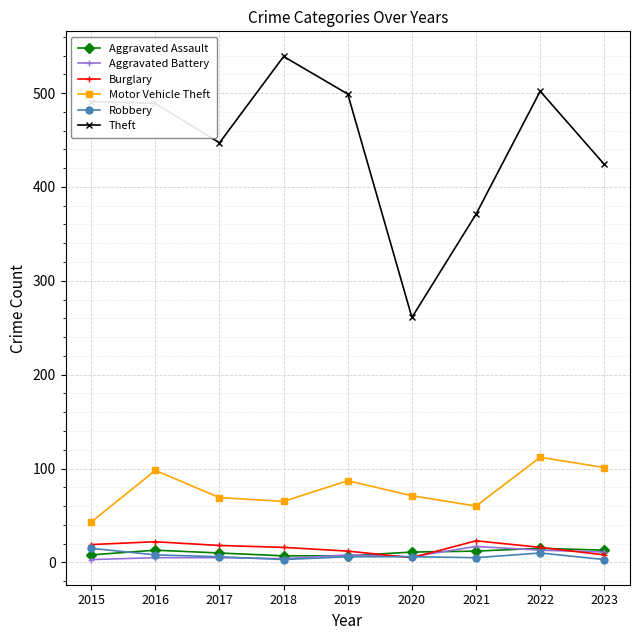

In Theft, how many points are lower than both neighbors (excluding endpoints)?

2